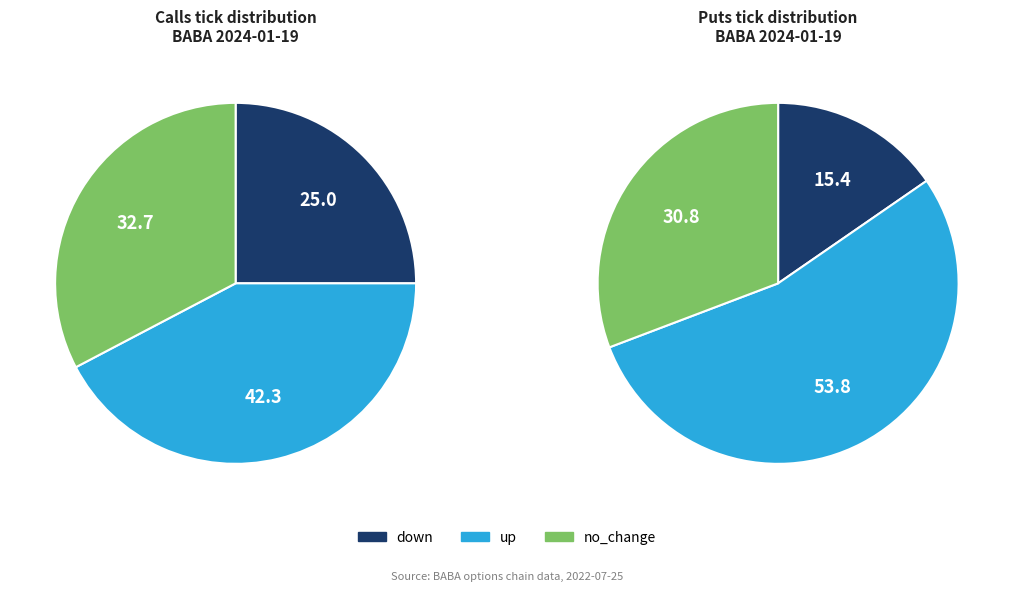

Does no_change represent more than half of the total?

No